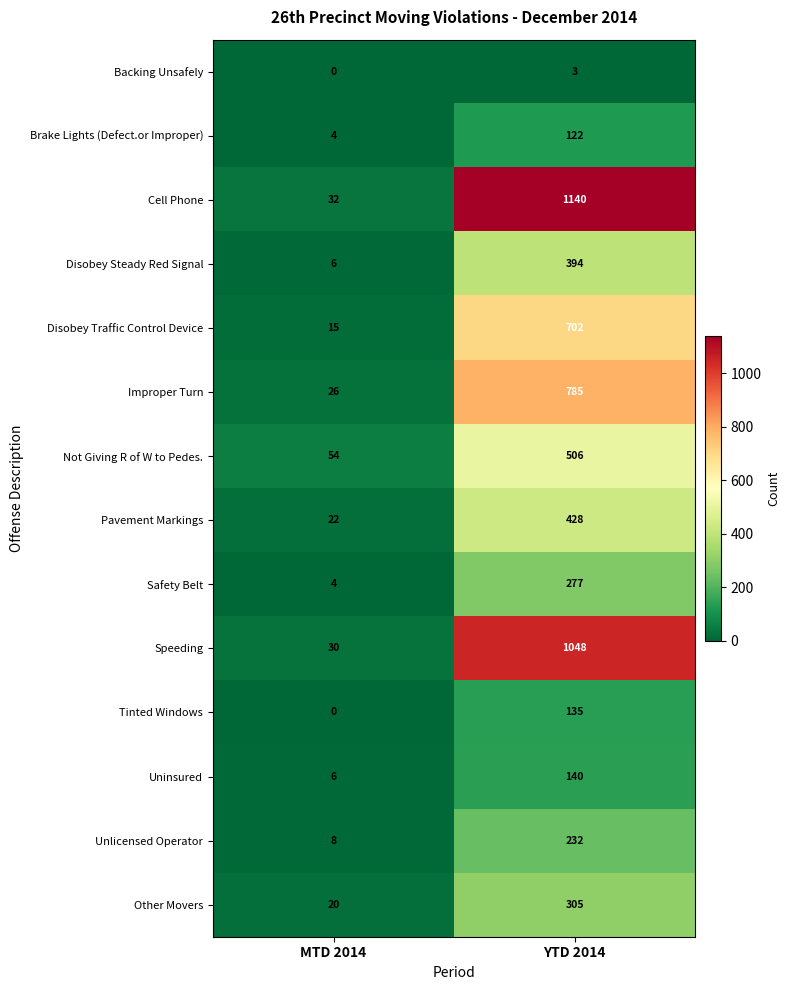

Where is Other Movers nearest to the value 162?

MTD 2014